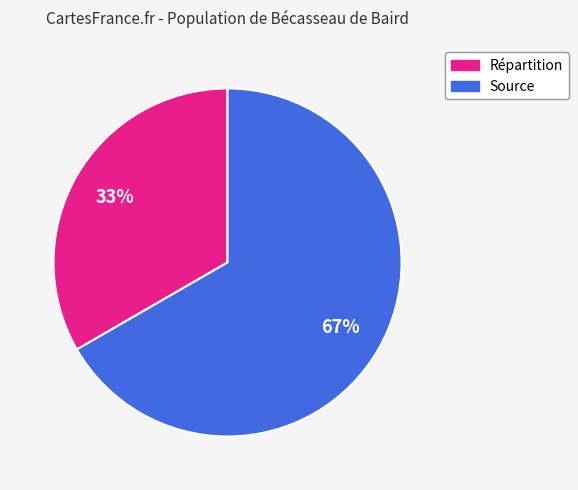

Is it true that Source is 67% of the pie?

True